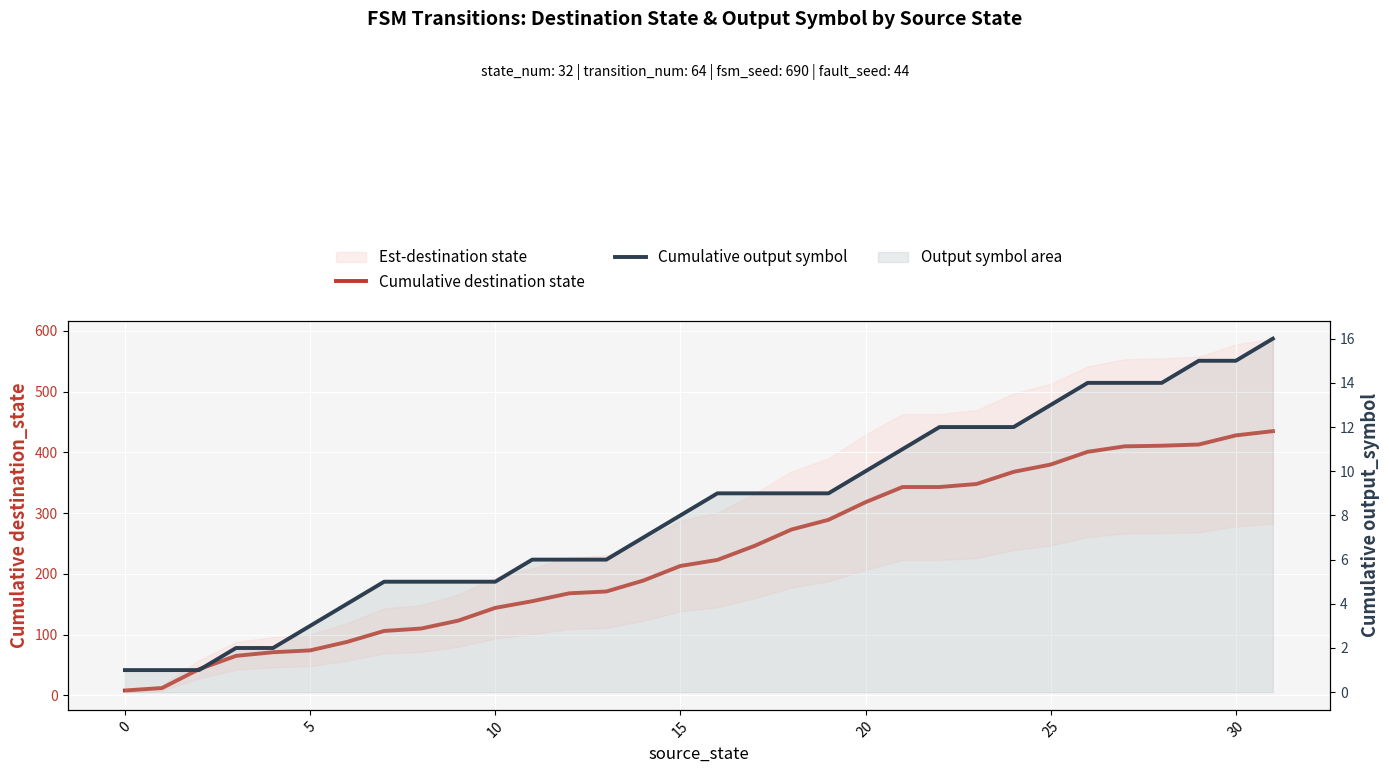

True or false: Cumulative destination state has more than 2 interior local peaks.

False